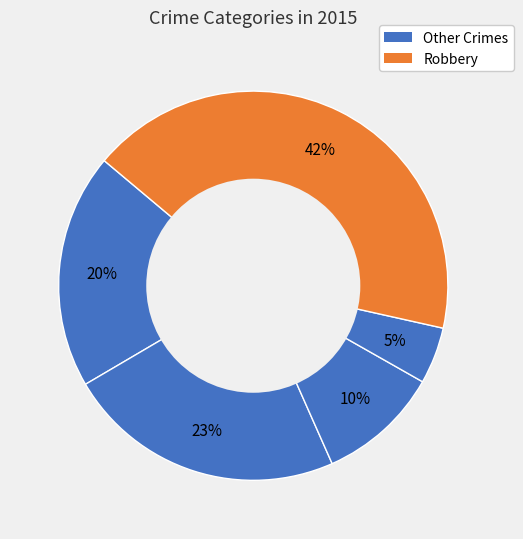

How many slices are in this pie chart?

5